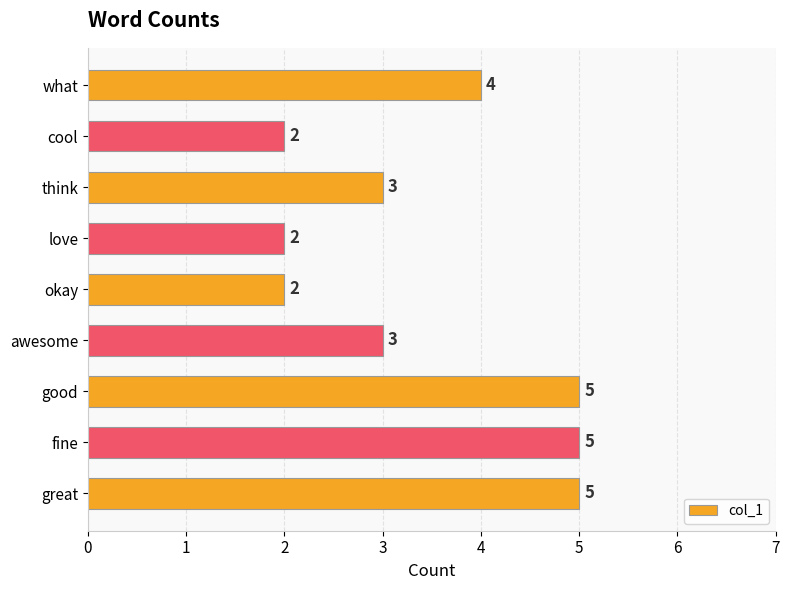

What is the difference between the second highest and minimum values?

3